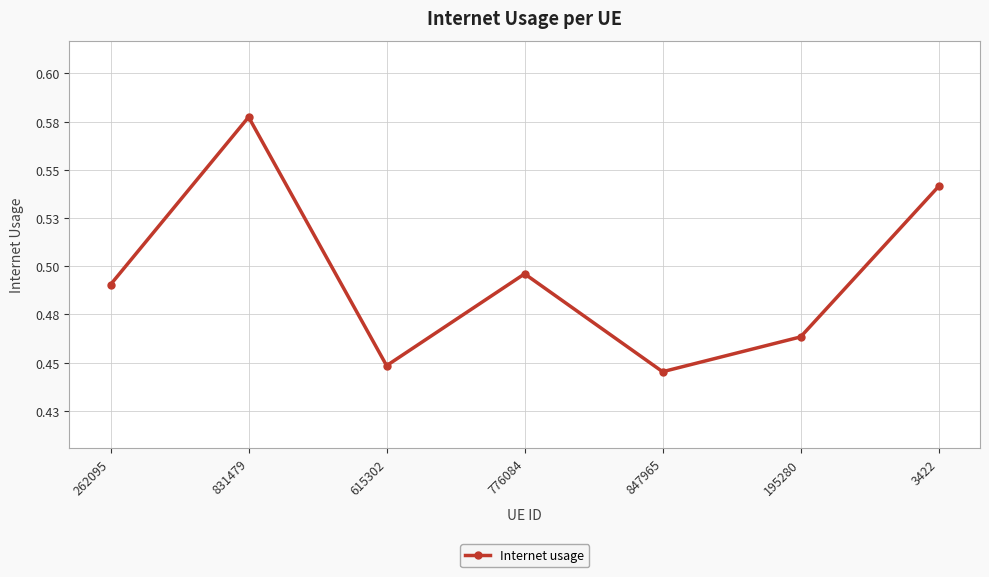

What position from the right is 262095?

7